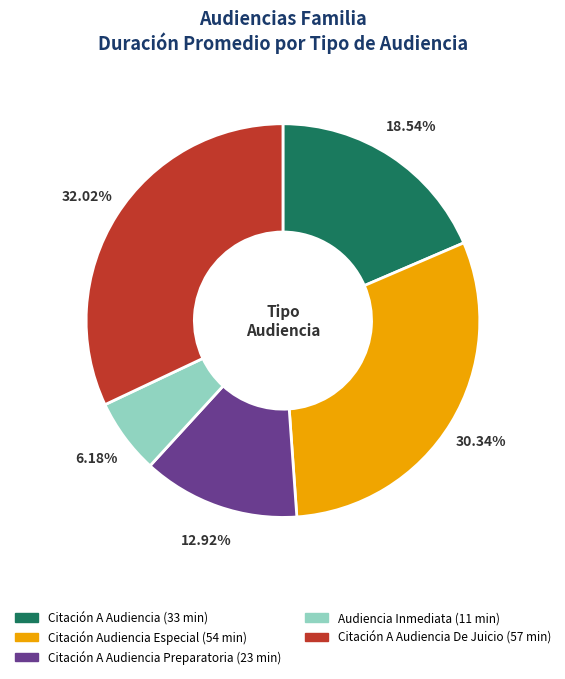

Is there any slice that represents more than half of the pie?

No